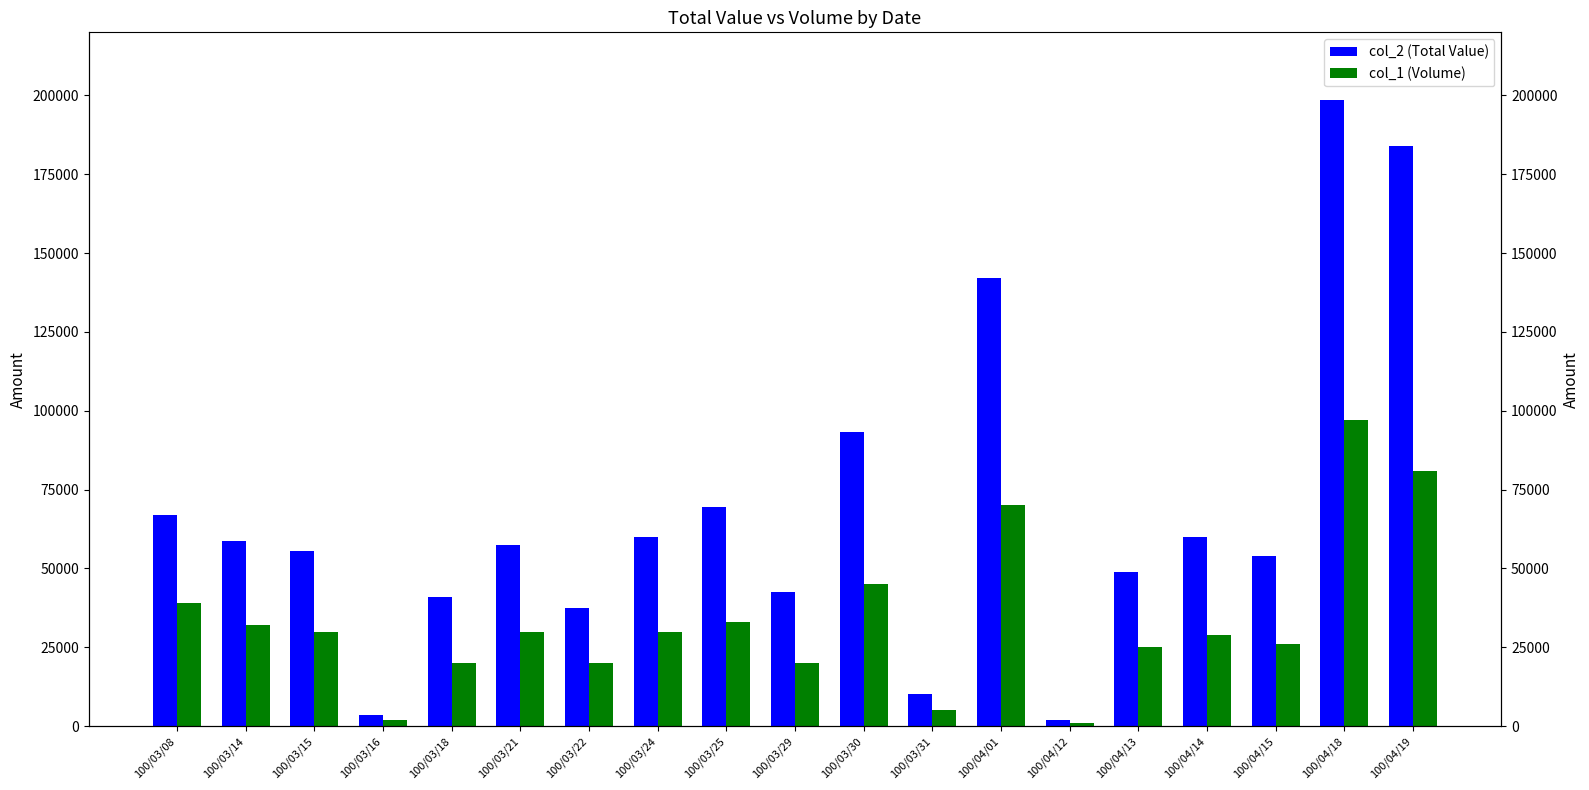

How many data points in col_2 (Total Value) are less than 57600?

9